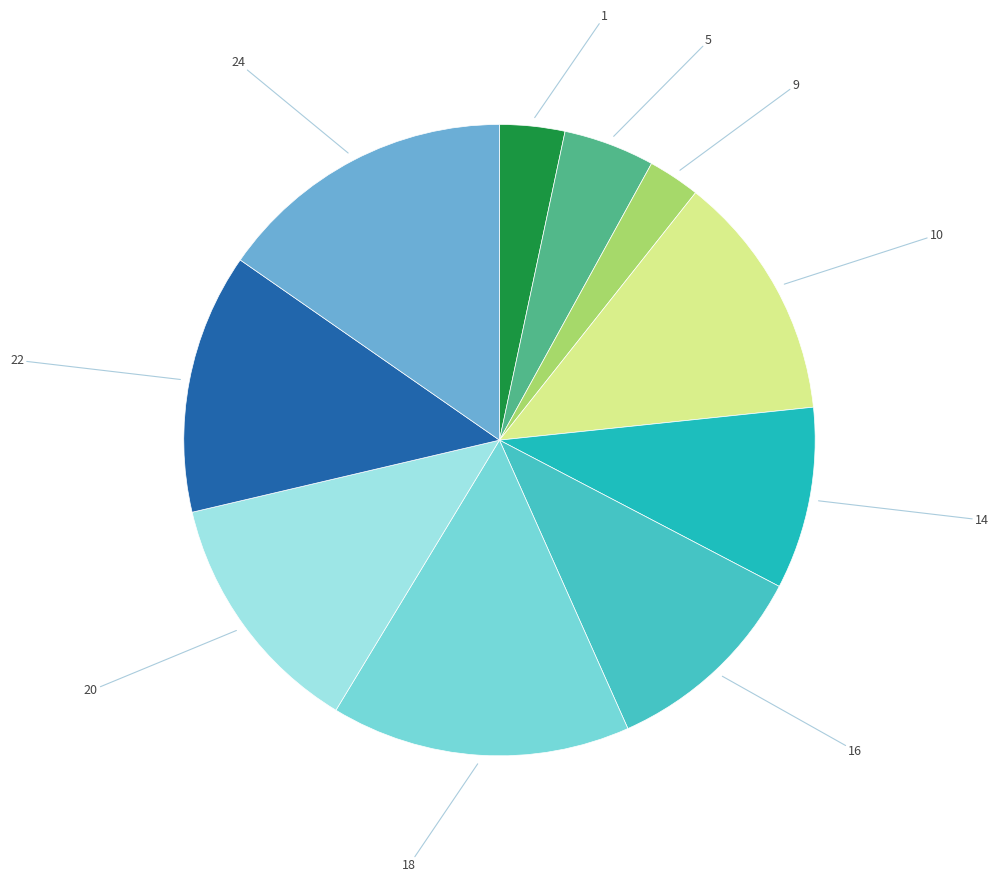

Is there a majority slice in this chart?

No